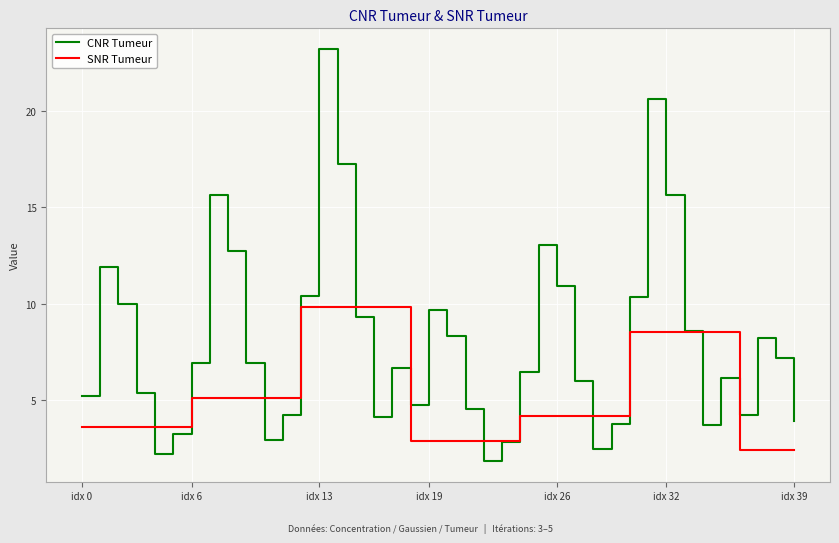

What is the sum of all CNR Tumeur values?

321.3